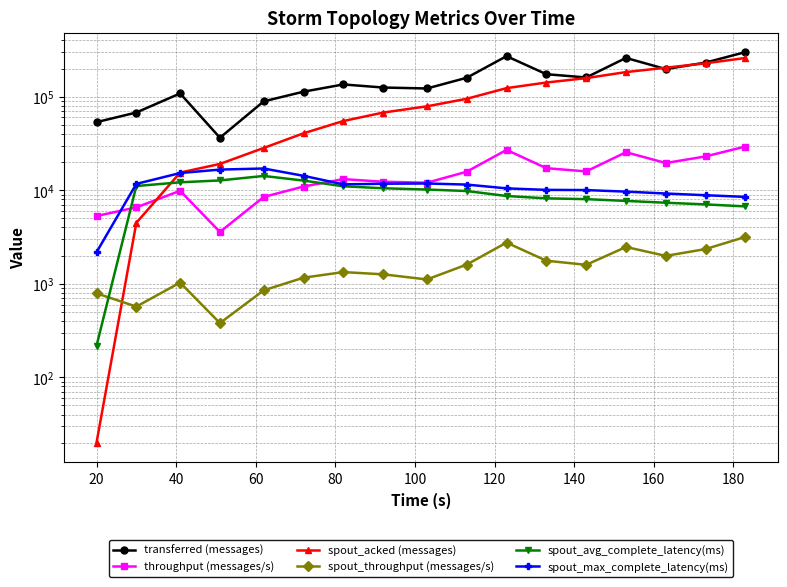

What position from the right is 100?

13